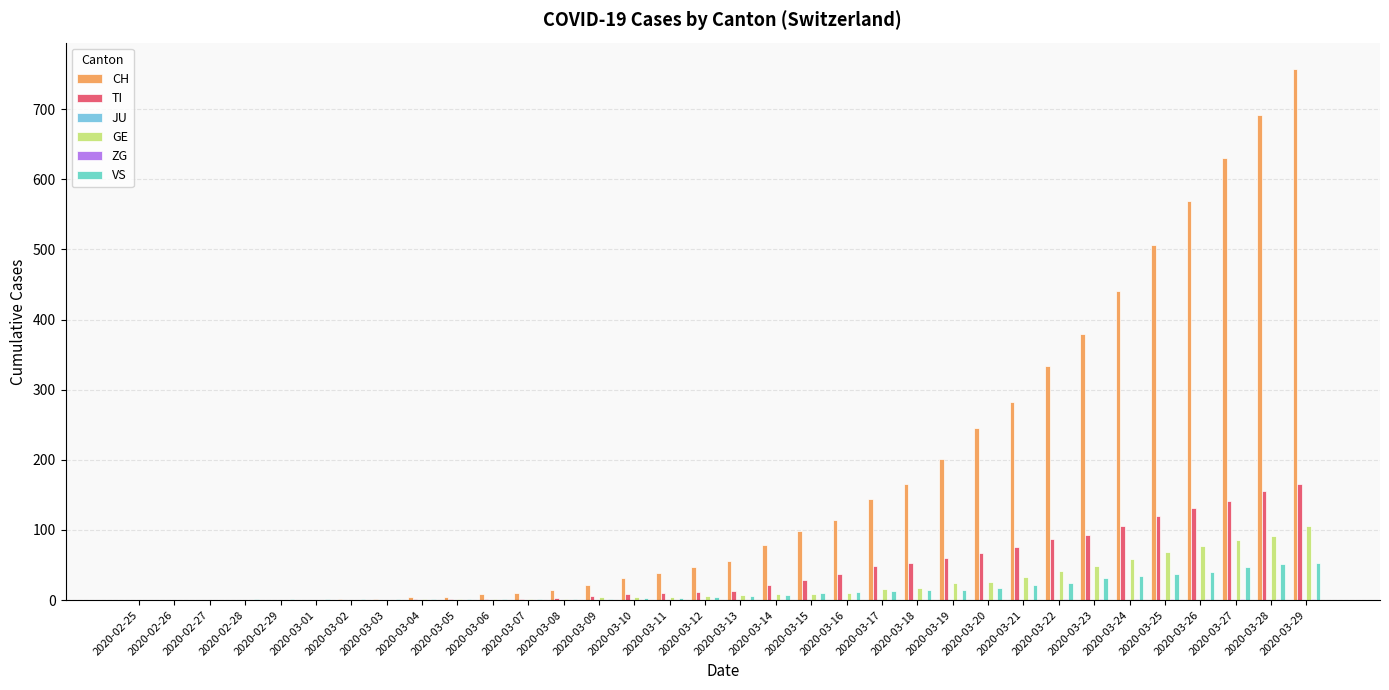

What is the label of the 19th bar from the right?

2020-03-11